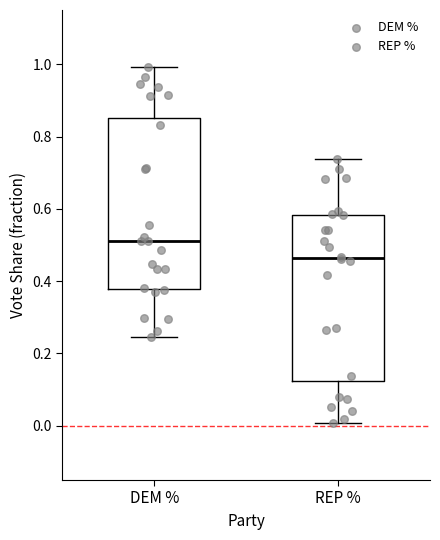

Reading left to right, read every box against the y-axis: the position of its median line, the range the box covers, and the ends of its whiskers. The values are not printed on the chart, so give them approximately, as read against the axis.

DEM %: median 0.52, box 0.38 to 0.86, whiskers 0.24 to 1.00
REP %: median 0.46, box 0.12 to 0.58, whiskers 0.00 to 0.74